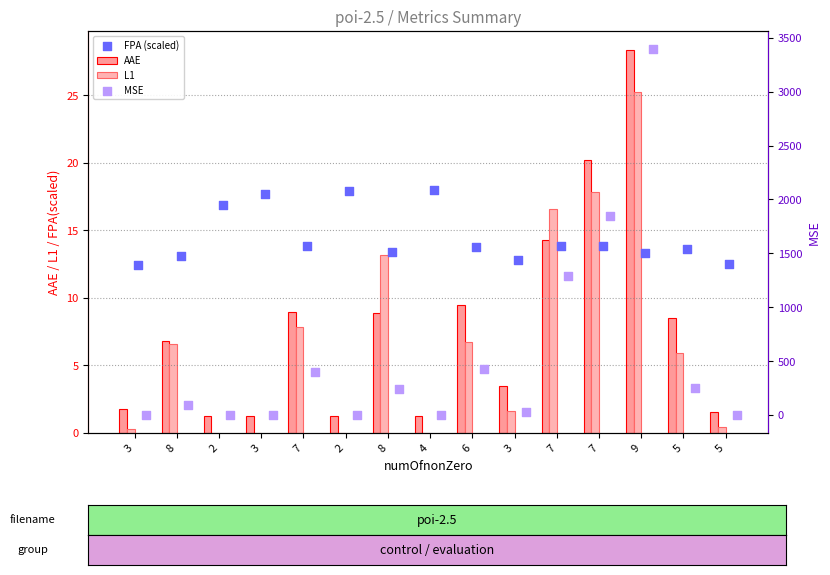

How many data points in AAE are above 6?

8